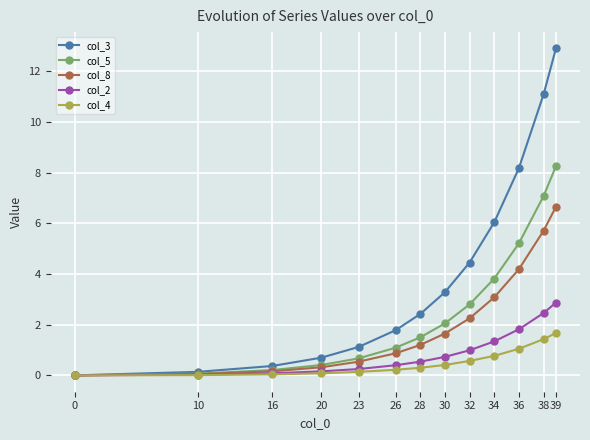

Which series has the widest spread of values?

col_3